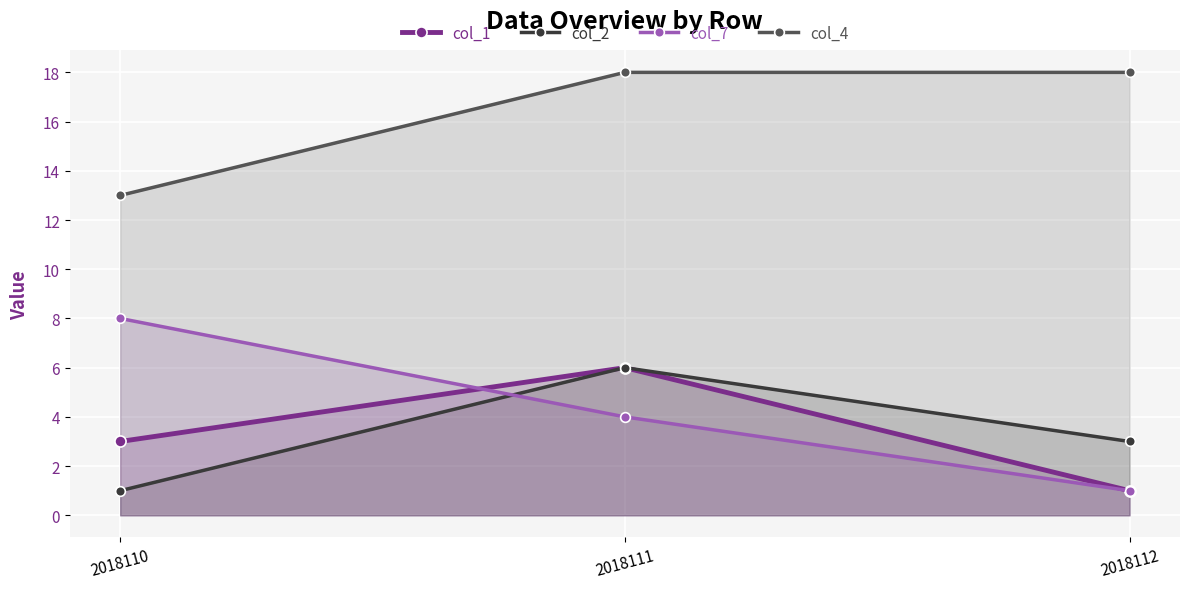

What is the value of the col_4 point at the 3rd from the left?

18